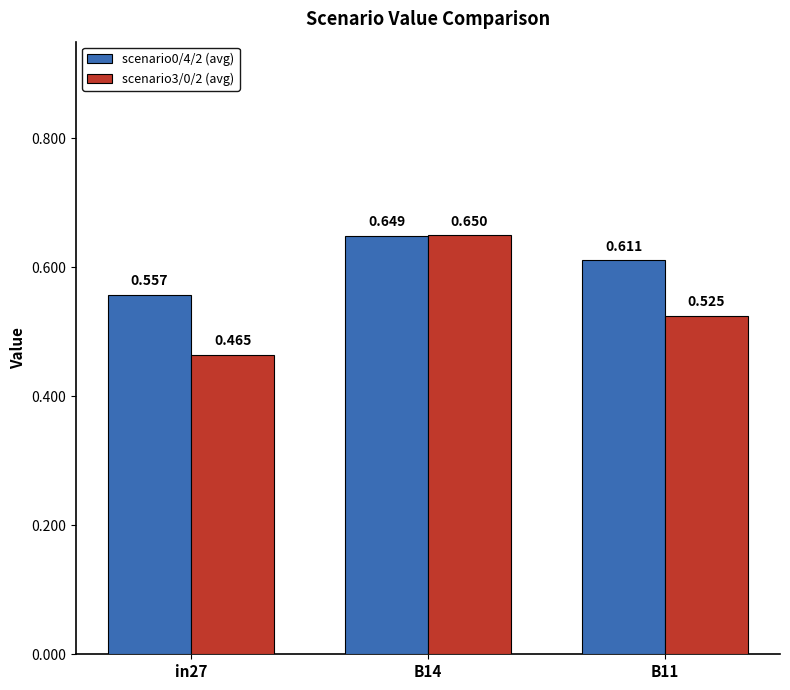

Is the value of scenario3/0/2 (avg) at B14 greater than the value of scenario0/4/2 (avg) at B14?

Yes